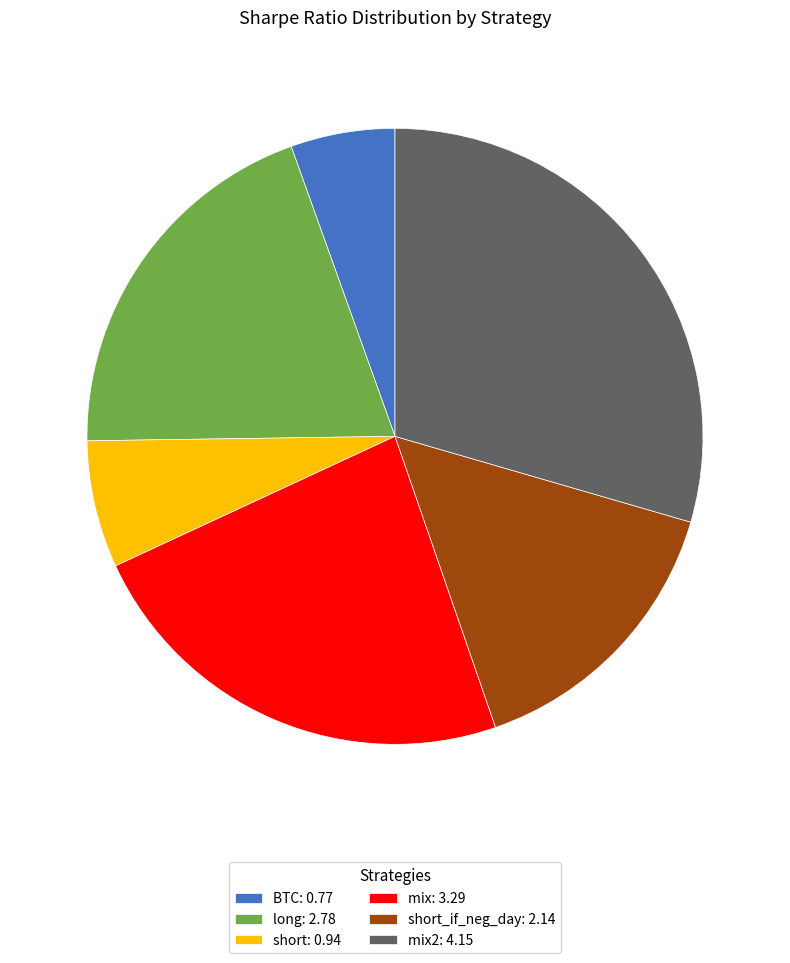

Rank the categories by value from highest to lowest.

mix2: 4.15, mix: 3.29, long: 2.78, short_if_neg_day: 2.14, short: 0.94, BTC: 0.77